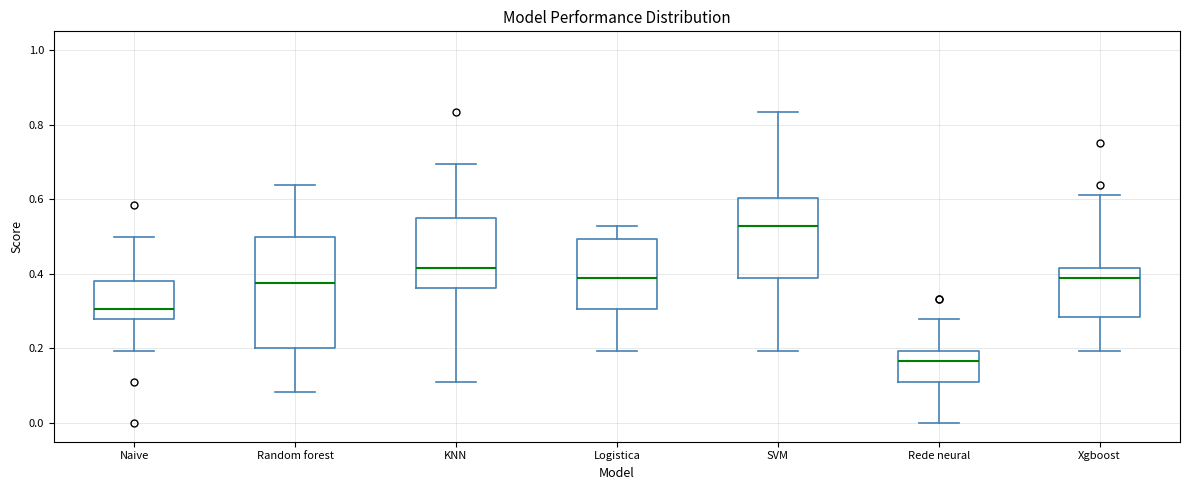

Reading left to right, transcribe this box plot: for each box, give where its median line is, the range the box spans, and where its two whiskers end, as read against the y-axis. The values are not printed on the chart, so give them approximately, as read against the axis.

Naive: median 0.30, box 0.28 to 0.38, whiskers 0.20 to 0.50
Random forest: median 0.38, box 0.20 to 0.50, whiskers 0.08 to 0.64
KNN: median 0.42, box 0.36 to 0.54, whiskers 0.12 to 0.70
Logistica: median 0.38, box 0.30 to 0.50, whiskers 0.20 to 0.52
SVM: median 0.52, box 0.38 to 0.60, whiskers 0.20 to 0.84
Rede neural: median 0.16, box 0.12 to 0.20, whiskers 0.00 to 0.28
Xgboost: median 0.38, box 0.28 to 0.42, whiskers 0.20 to 0.62